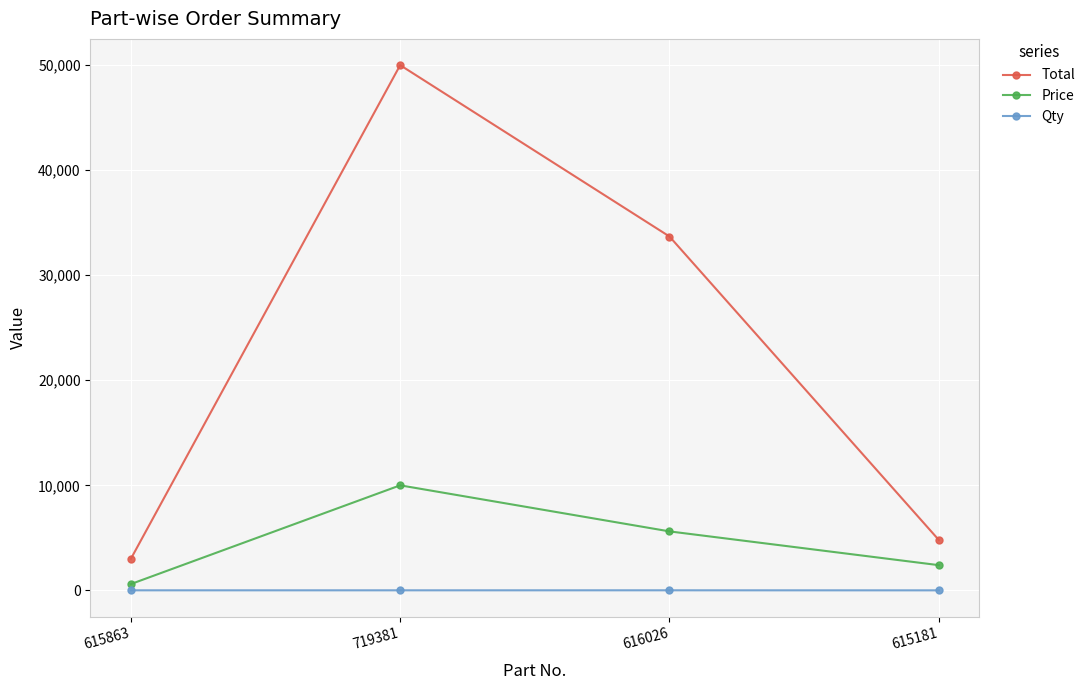

What is the minimum value for Total?

3000